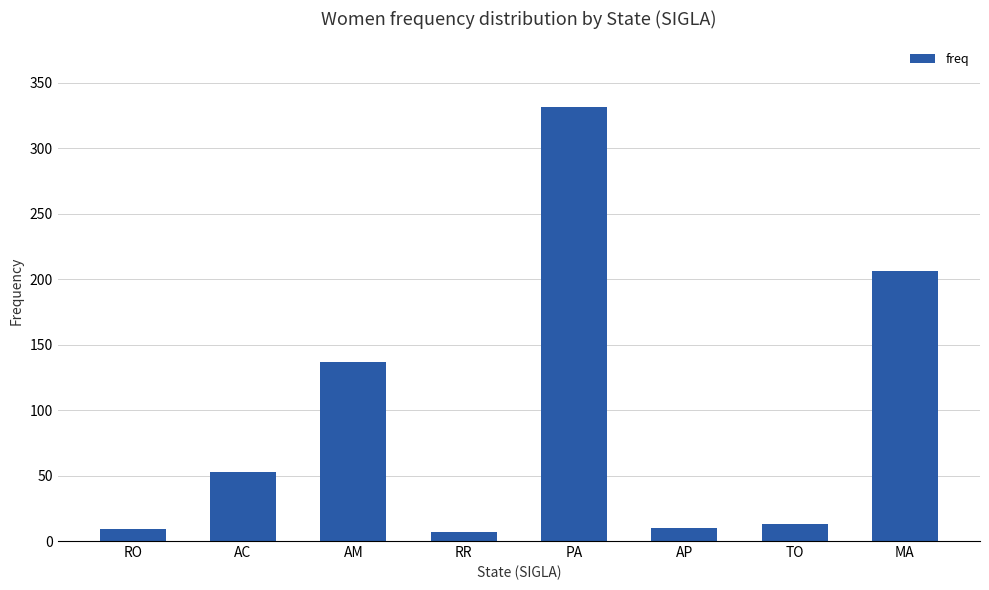

Which category has the highest value across all series?

PA